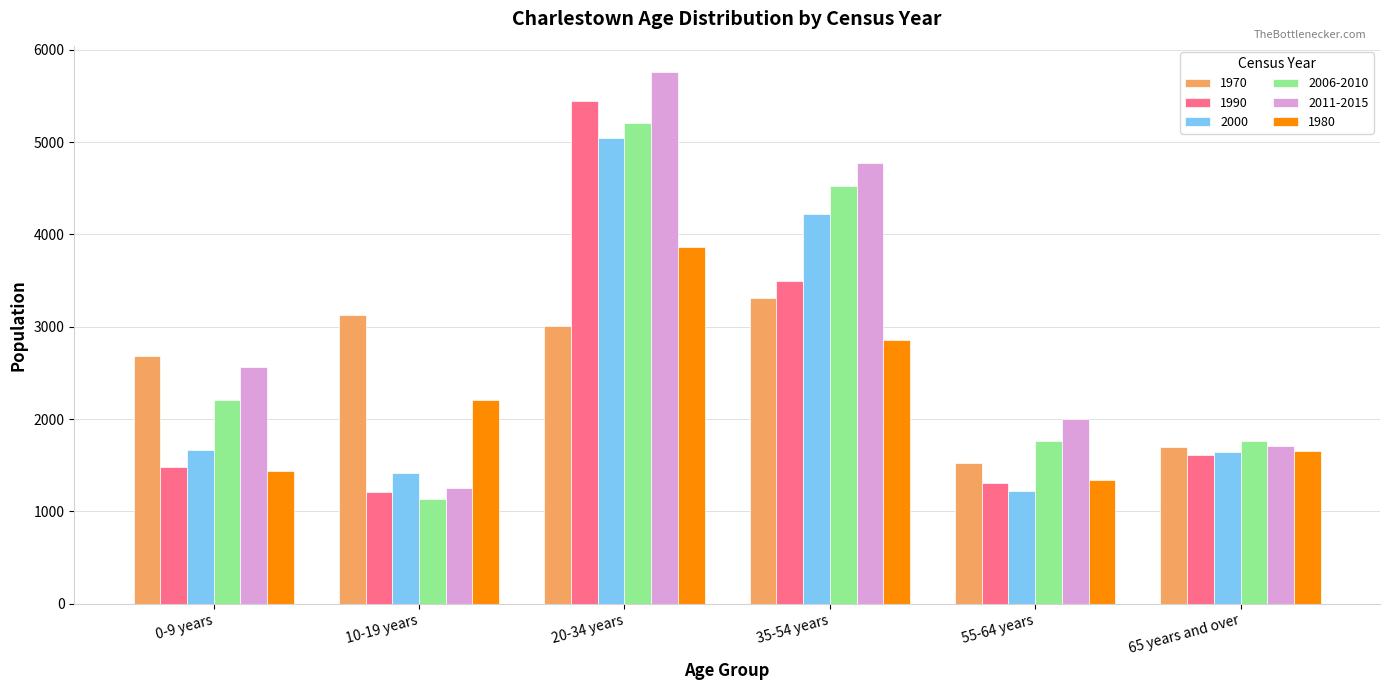

What is the difference between the second highest and minimum values in the 2011-2015 series?

3518